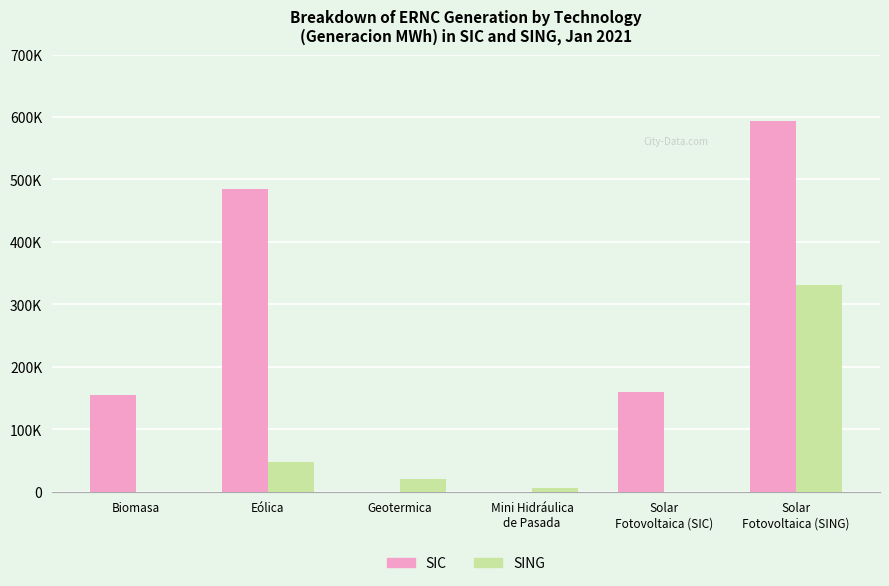

What position from the right is Geotermica?

4